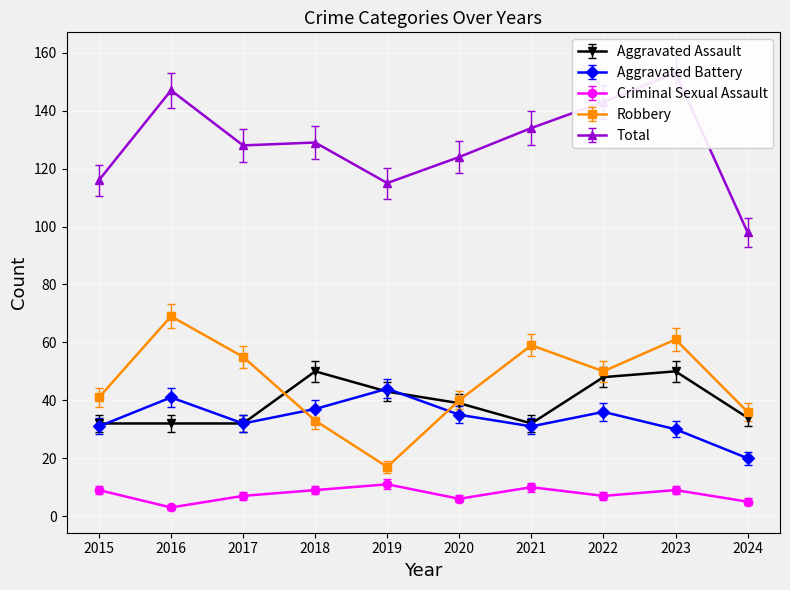

Is the value of Aggravated Battery at 2016 greater than the value of Aggravated Assault at 2019?

No